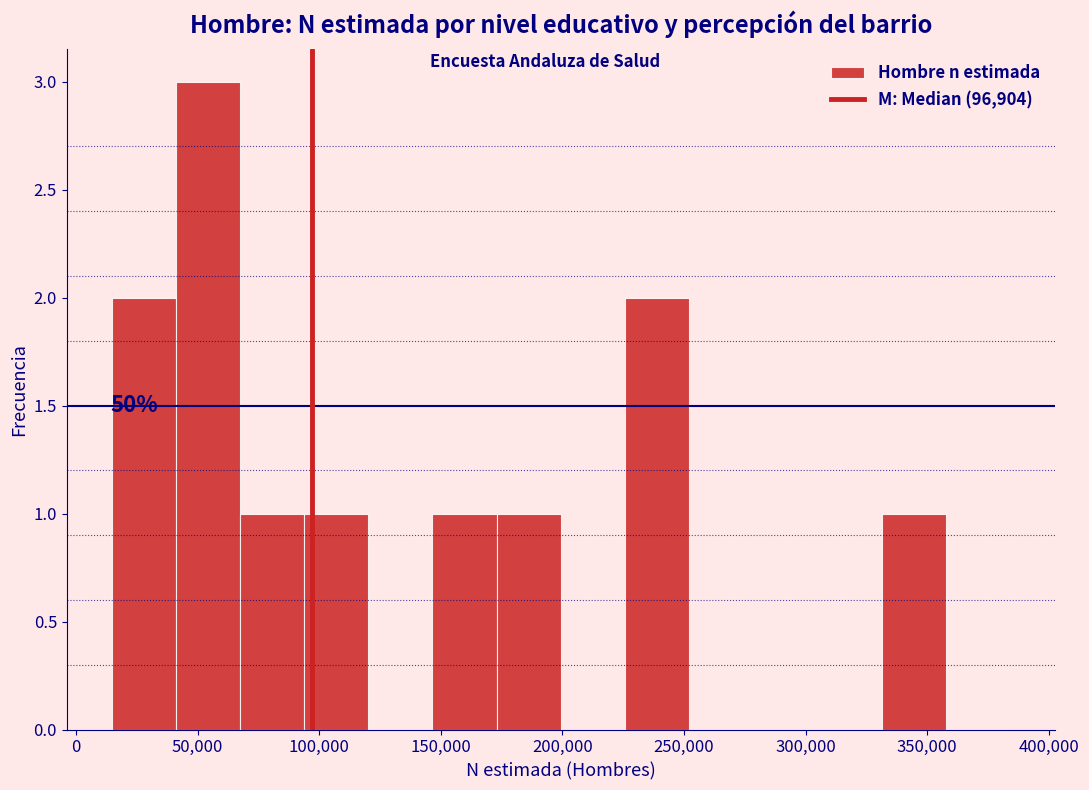

Over which range of the x-axis is the bar tallest?

40000 to 65000